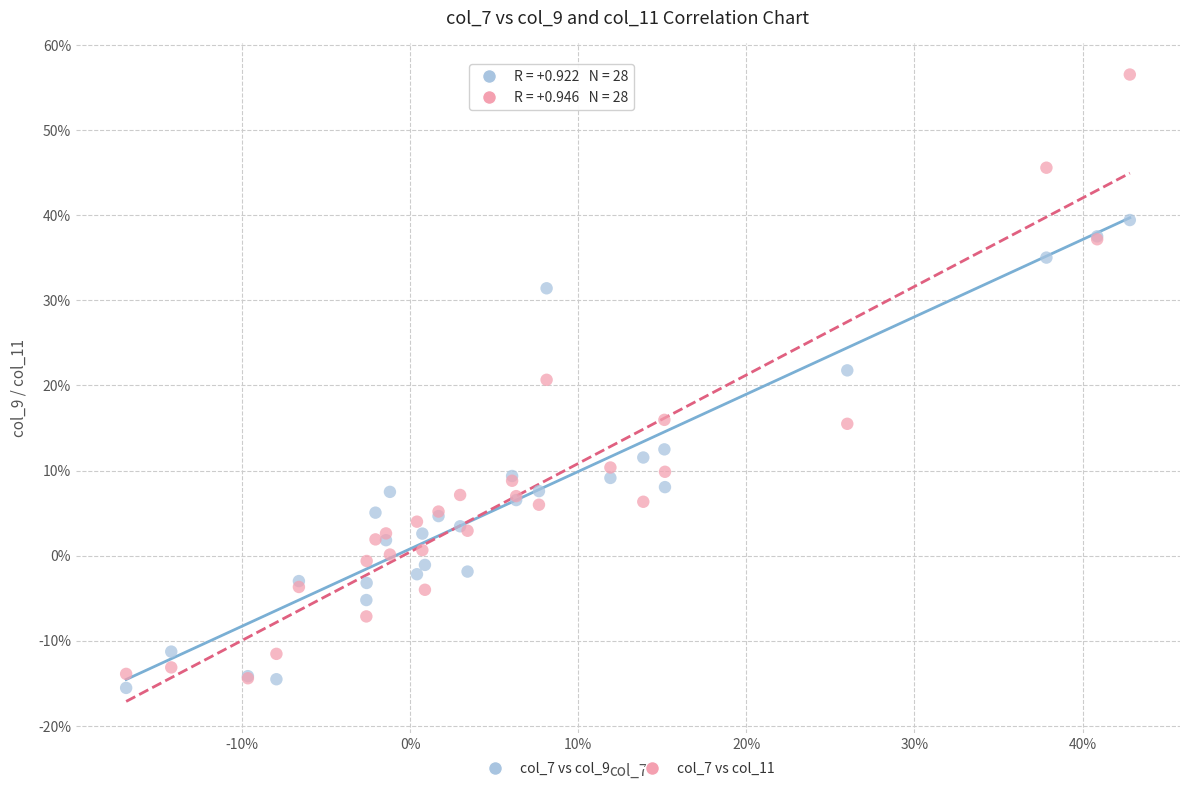

What are all the series names shown in the legend?

col_7 vs col_9, col_7 vs col_11